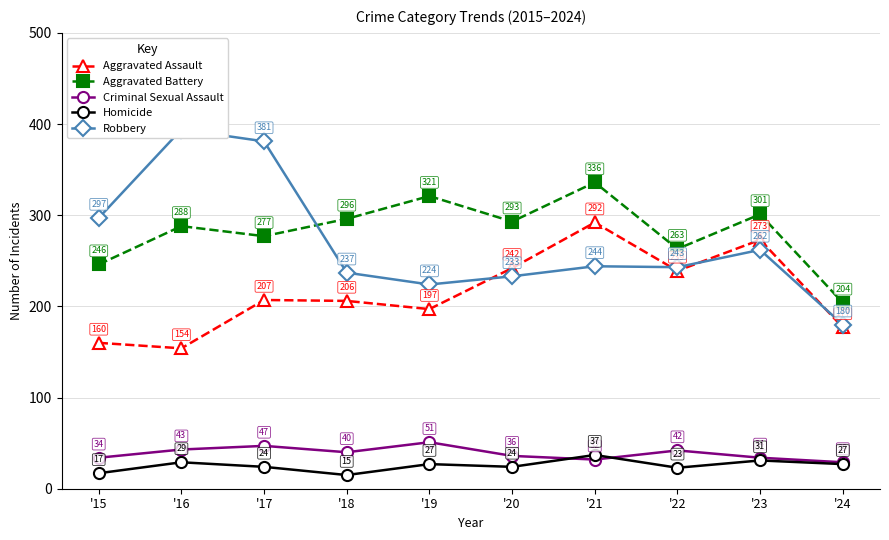

Does the chart display data point markers on the line(s)?

Yes